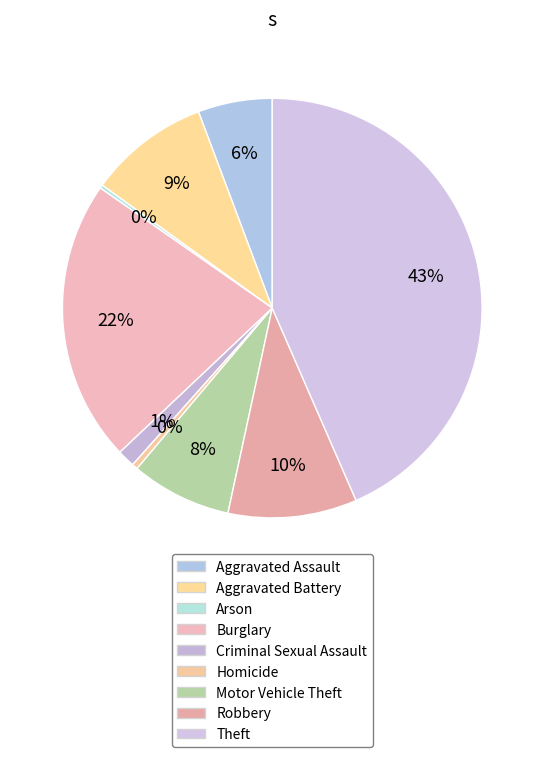

The Criminal Sexual Assault slice represents 7% of the pie. True or false?

False